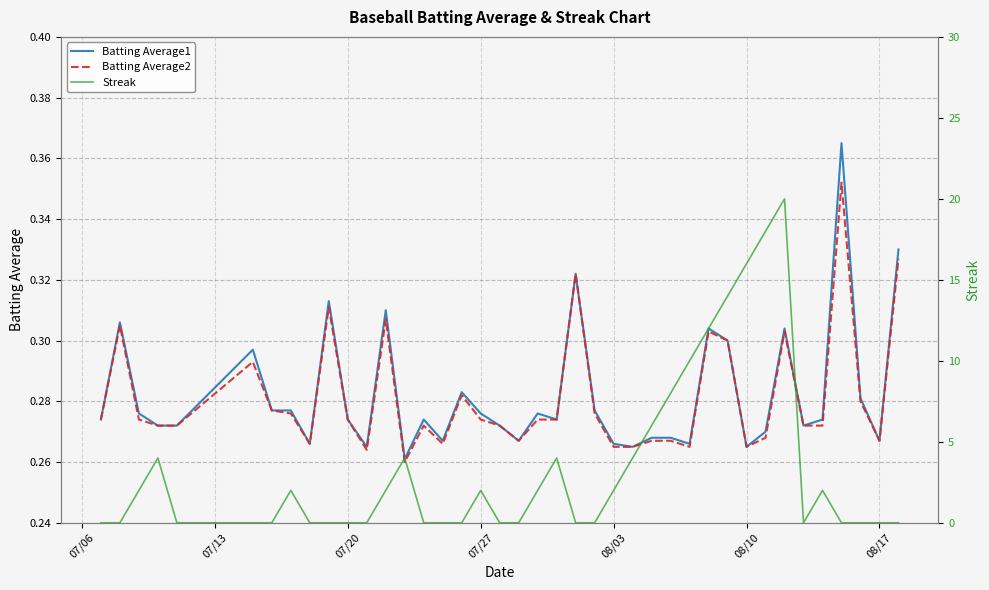

True or false: Batting Average2 and Batting Average1 cross at least once.

False